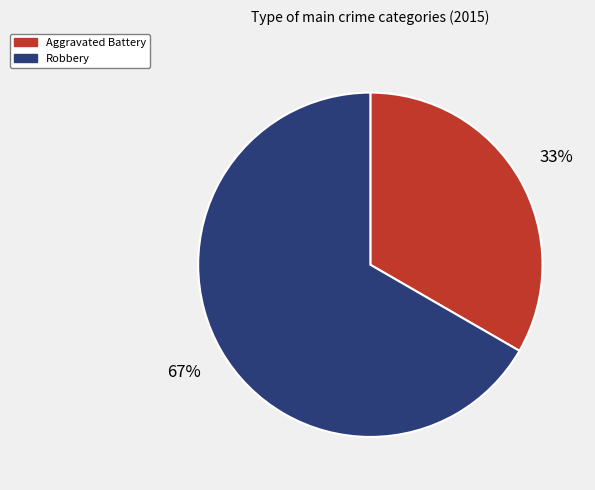

To the nearest percent, what is the combined percentage of Robbery and Aggravated Battery?

100%